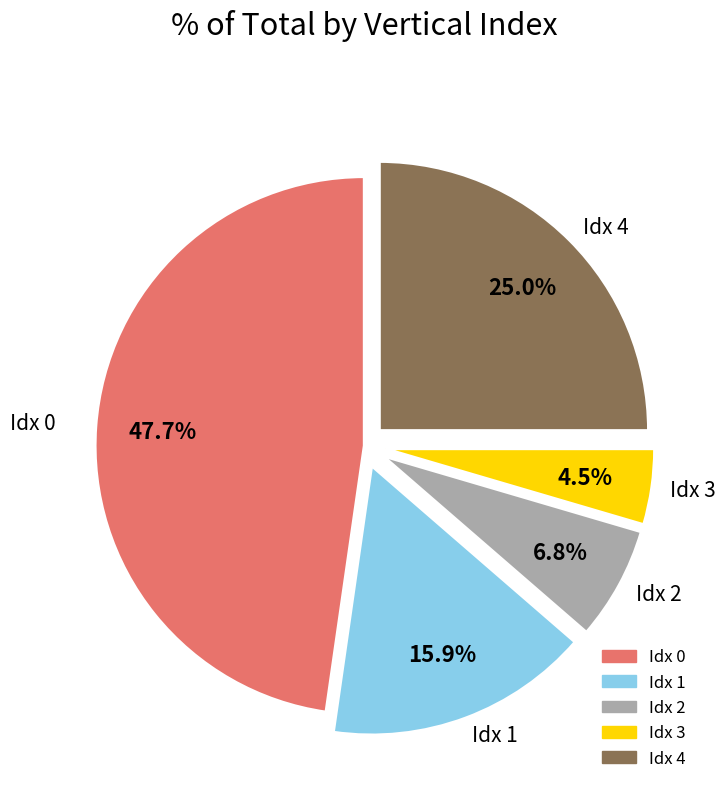

Is there any slice that represents more than half of the pie?

No